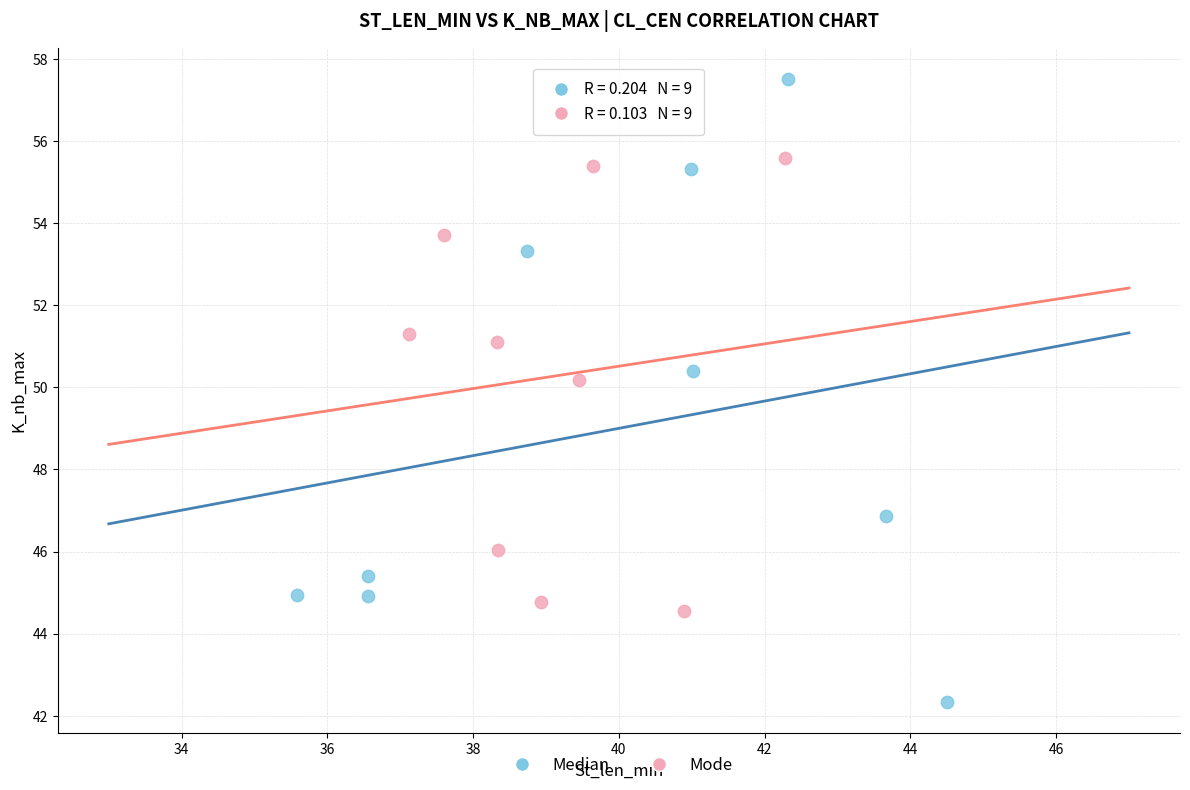

Which series reaches the maximum Y coordinate?

Median